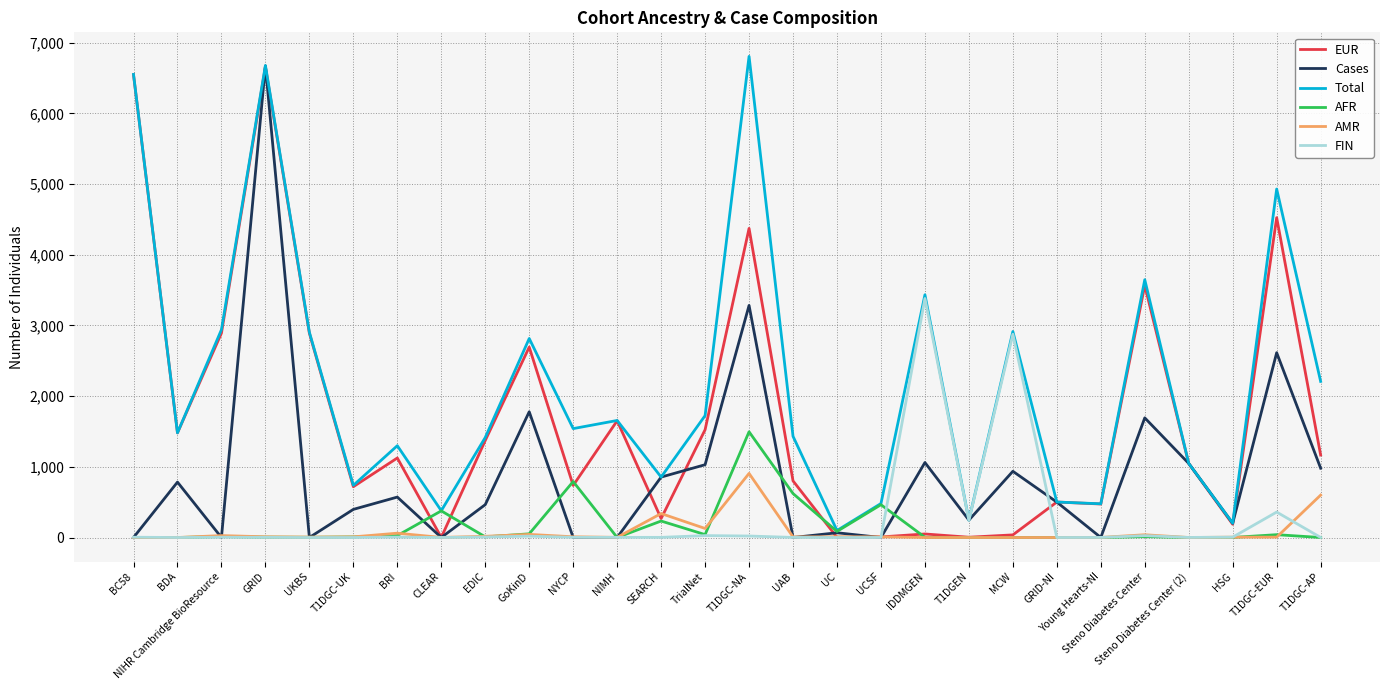

True or false: EUR and AFR cross at least once.

True